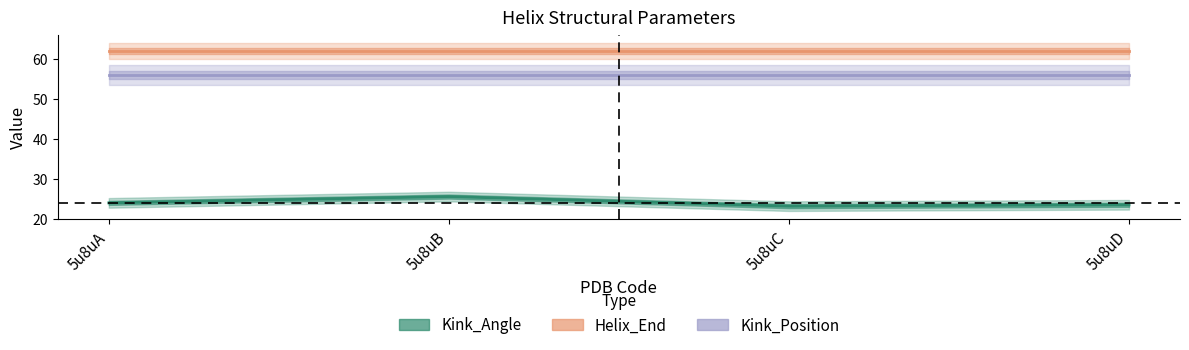

In Kink_Angle, how many points are lower than both neighbors (excluding endpoints)?

1